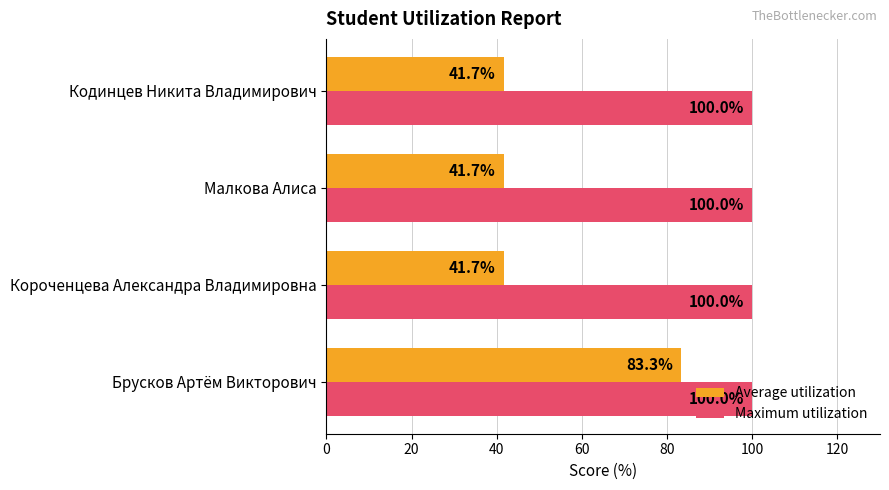

What is the minimum value shown in the chart?

41.7